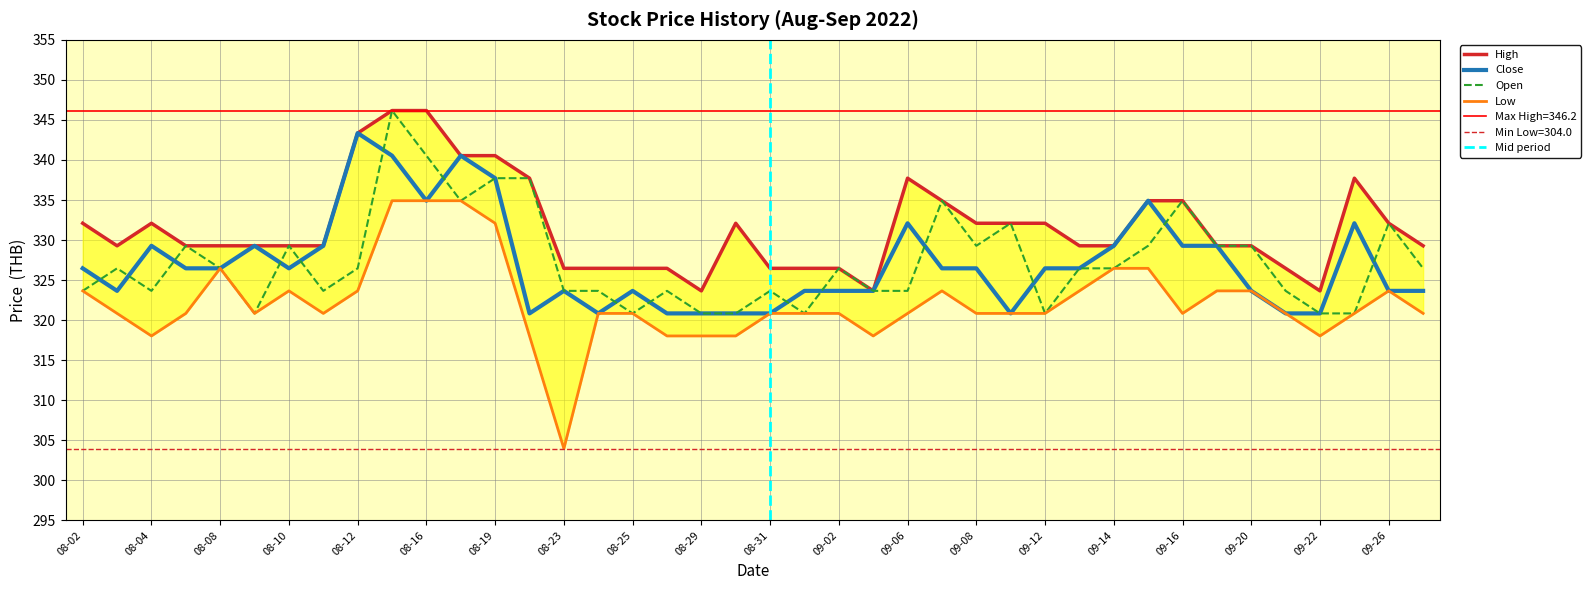

What is the maximum value for Open?

346.2